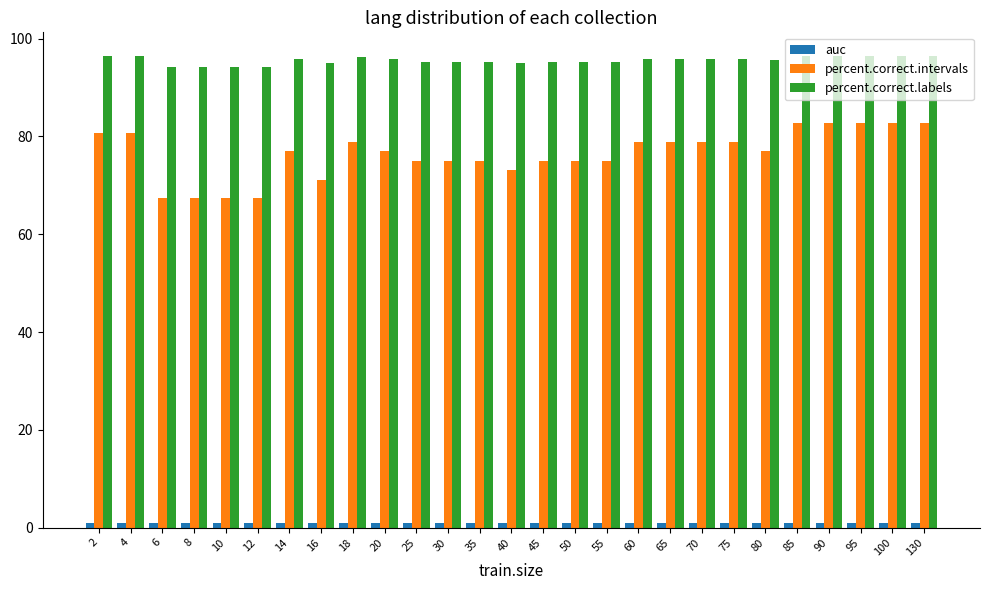

Between 6 and 55, which series saw the biggest shift?

percent.correct.intervals